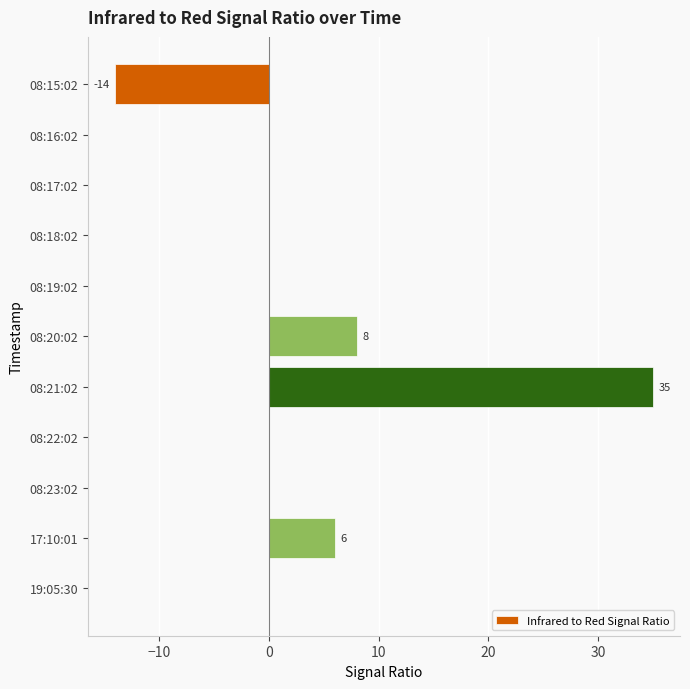

At which label is the value closest to 10?

08:20:02